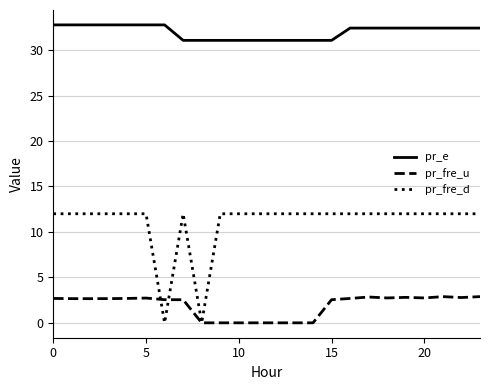

Which series has the widest spread of values?

pr_fre_d